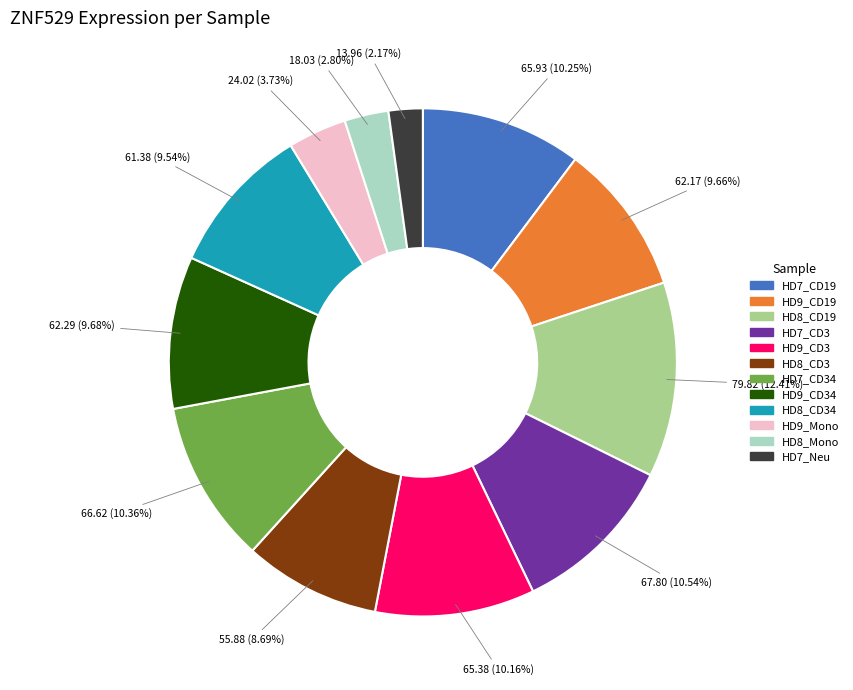

Does any single category account for the majority?

No